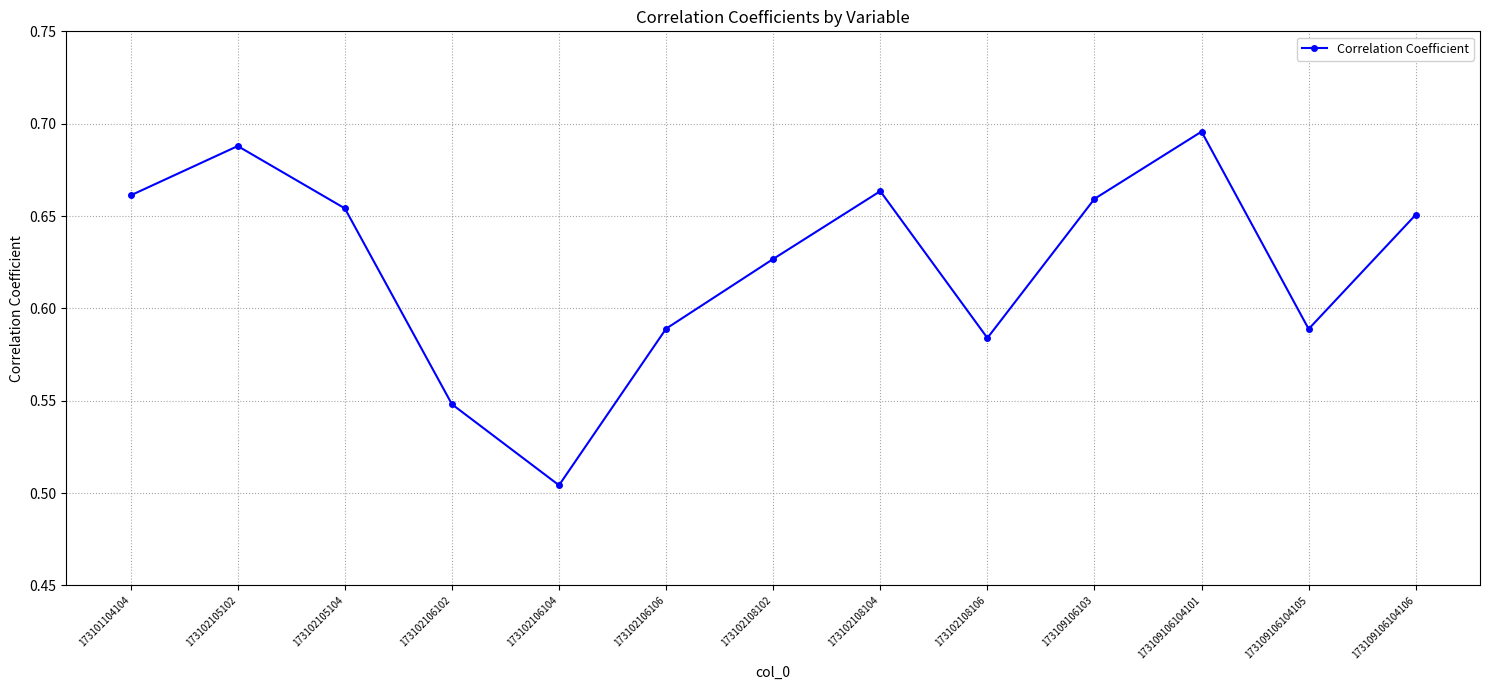

Where is the first local minimum?

173102106104